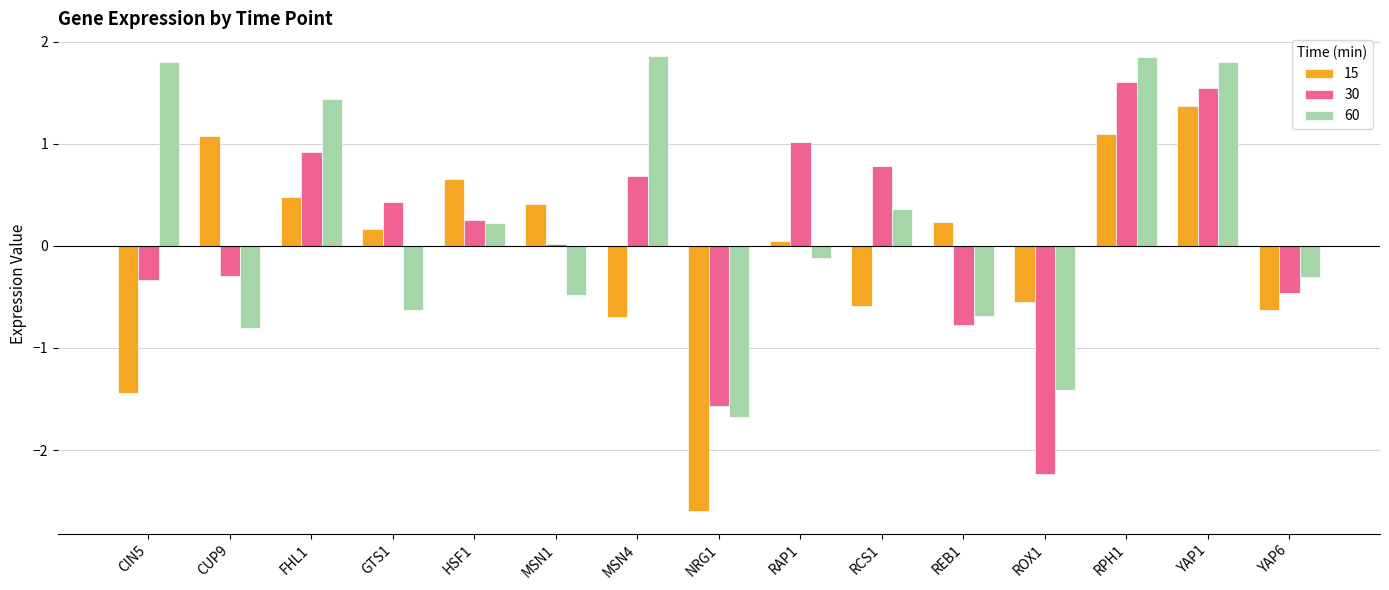

Where is 60 nearest to the value 0?

RAP1